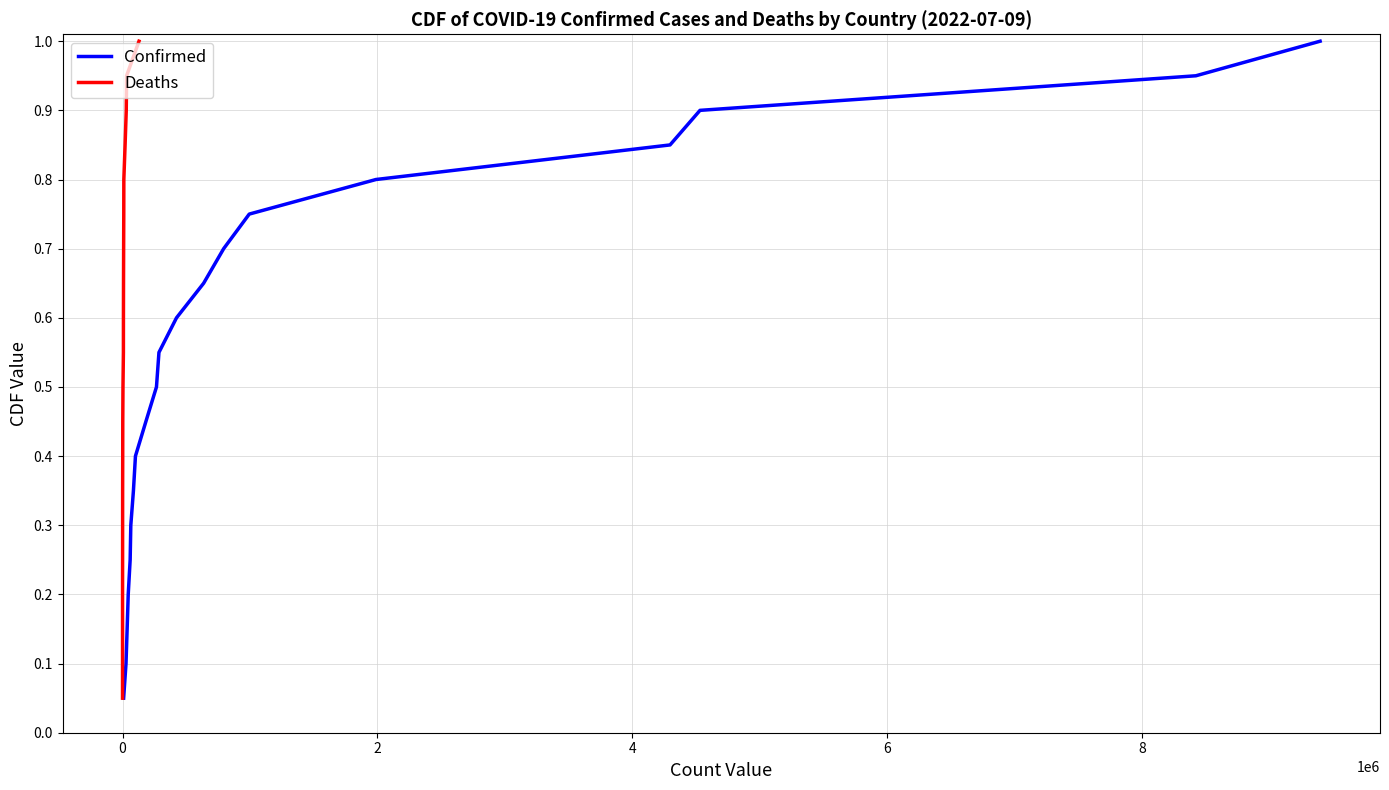

What is the maximum value for Deaths?

1.0